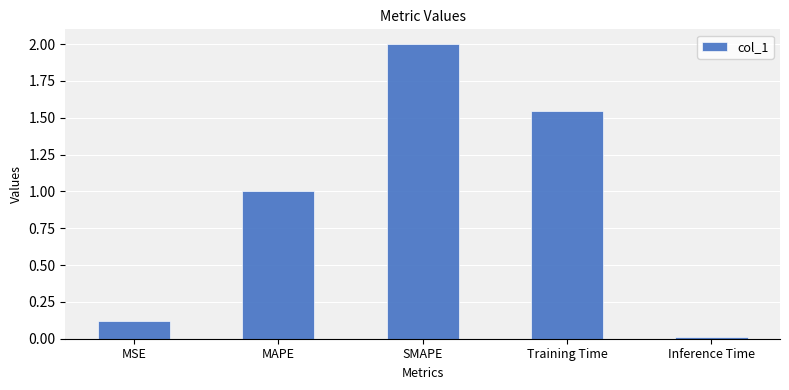

True or false: the data shows 2.0 at SMAPE.

True